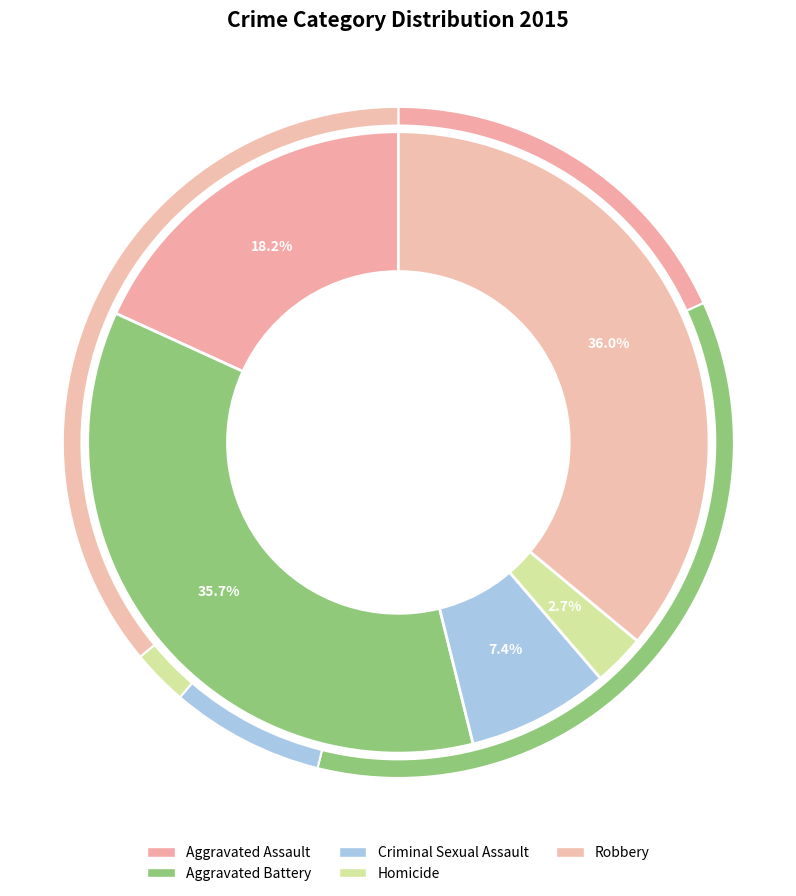

How many segments does this pie chart have?

5